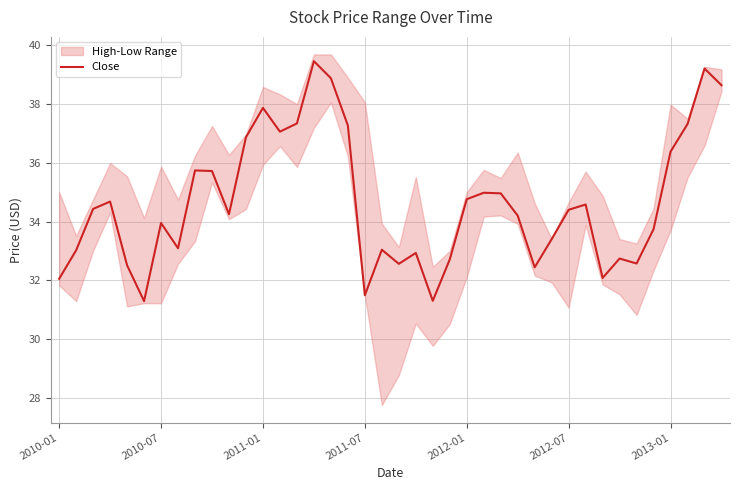

The value of Close at 2010-07 is 57.9. True or false?

False